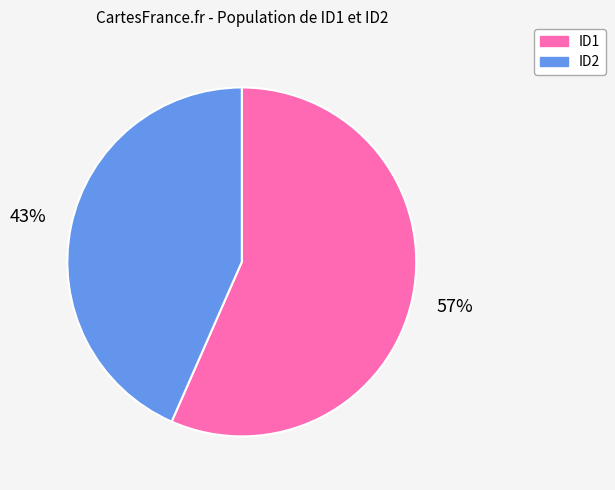

Count the number of slices in the pie.

2